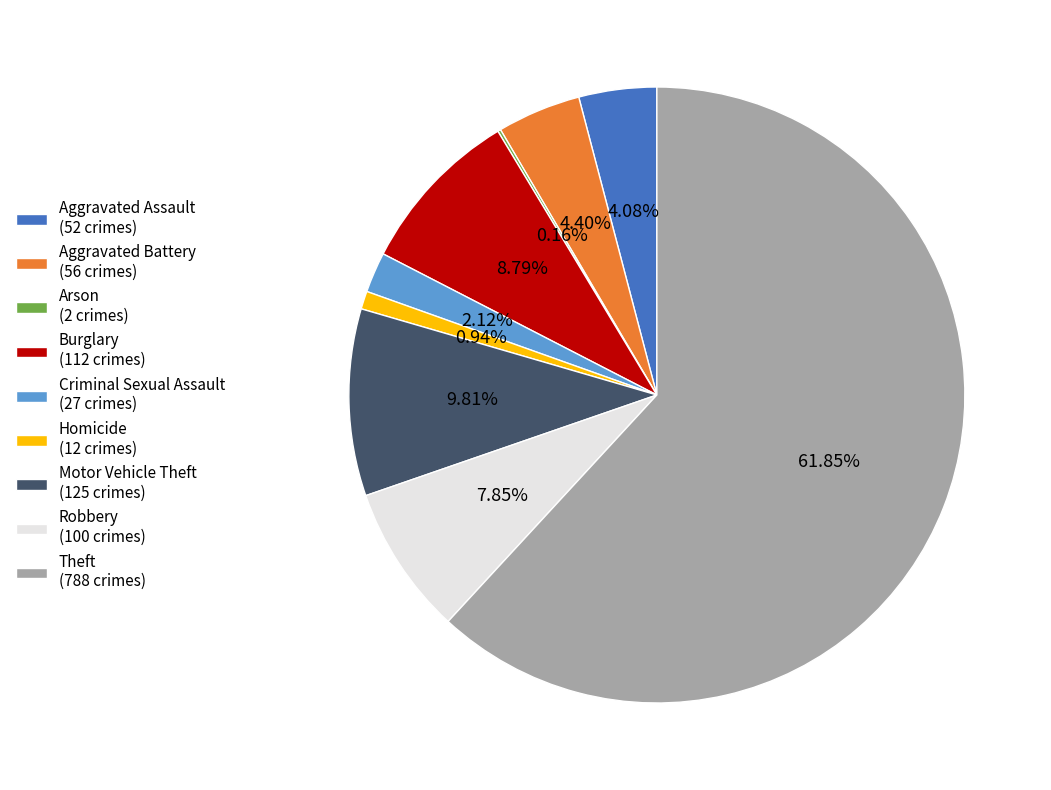

Which has a higher value, Burglary (112 crimes) or Aggravated Assault (52 crimes)?

Burglary (112 crimes)